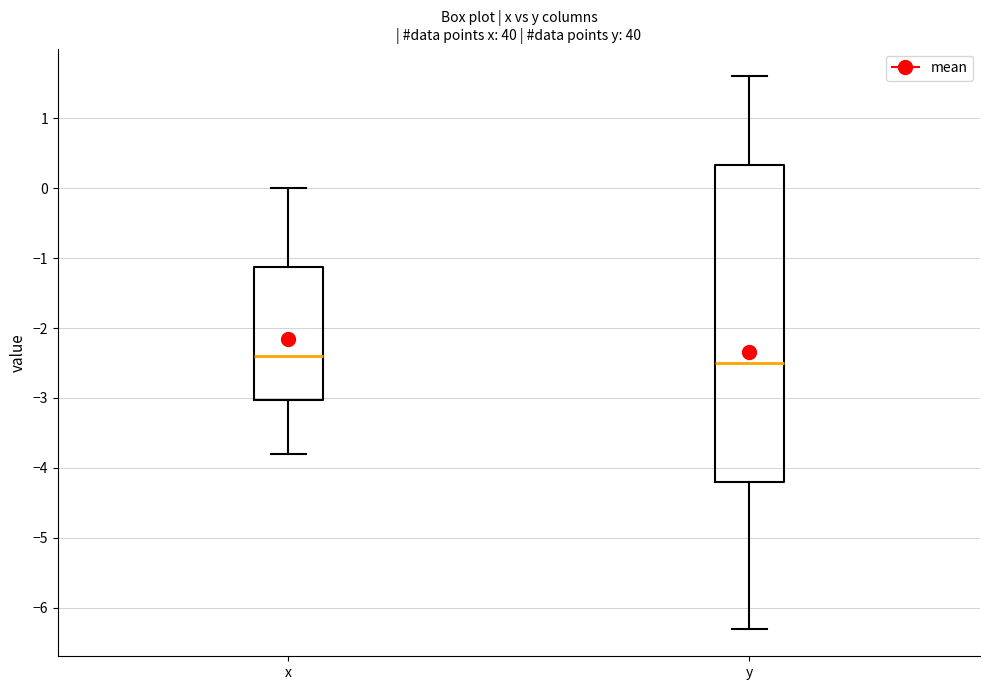

Reading left to right, read every box against the y-axis: the position of its median line, the range the box covers, and the ends of its whiskers. The values are not printed on the chart, so give them approximately, as read against the axis.

x: median -2.4, box -3.0 to -1.1, whiskers -3.8 to 0.0
y: median -2.5, box -4.2 to 0.3, whiskers -6.3 to 1.6